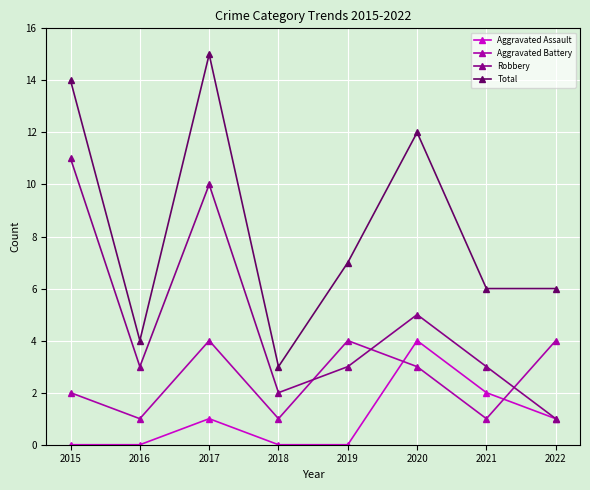

How many Aggravated Assault values are between 0 and 2?

7